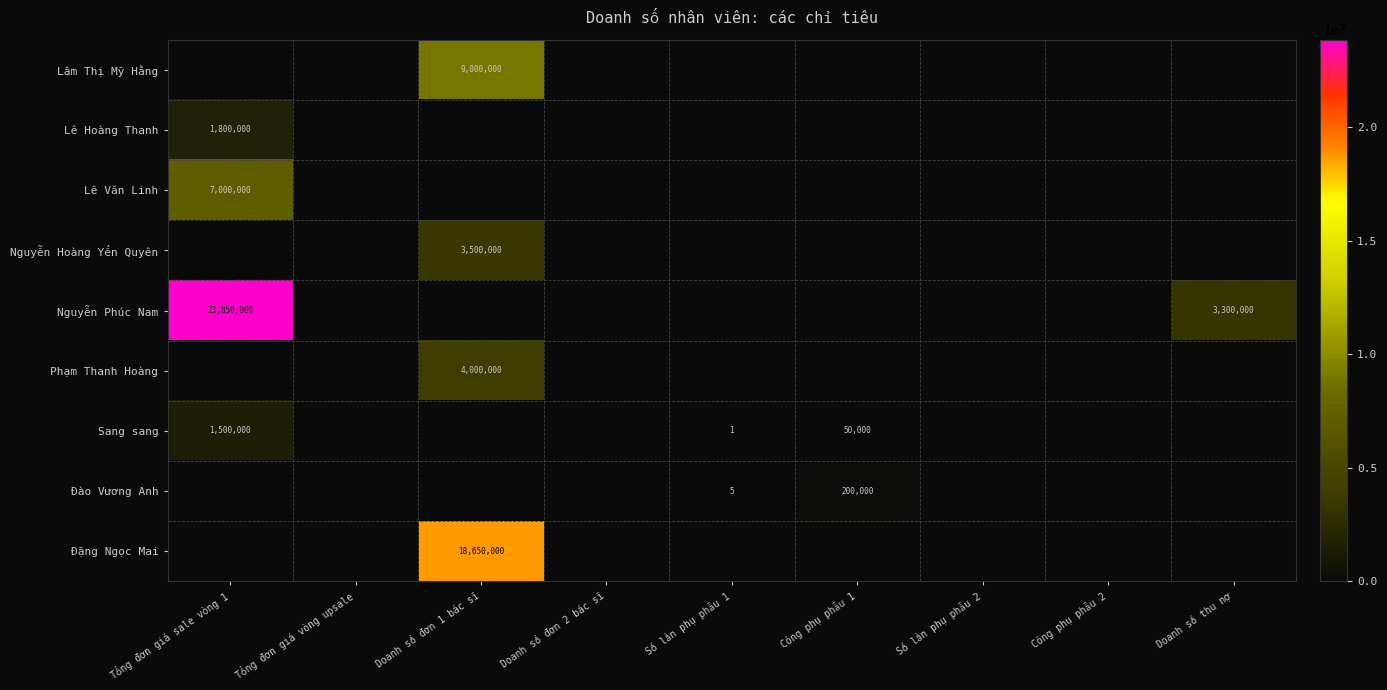

Between Tổng đơn giá sale vòng 1 and Số lần phụ phẫu 1, which is larger?

Tổng đơn giá sale vòng 1